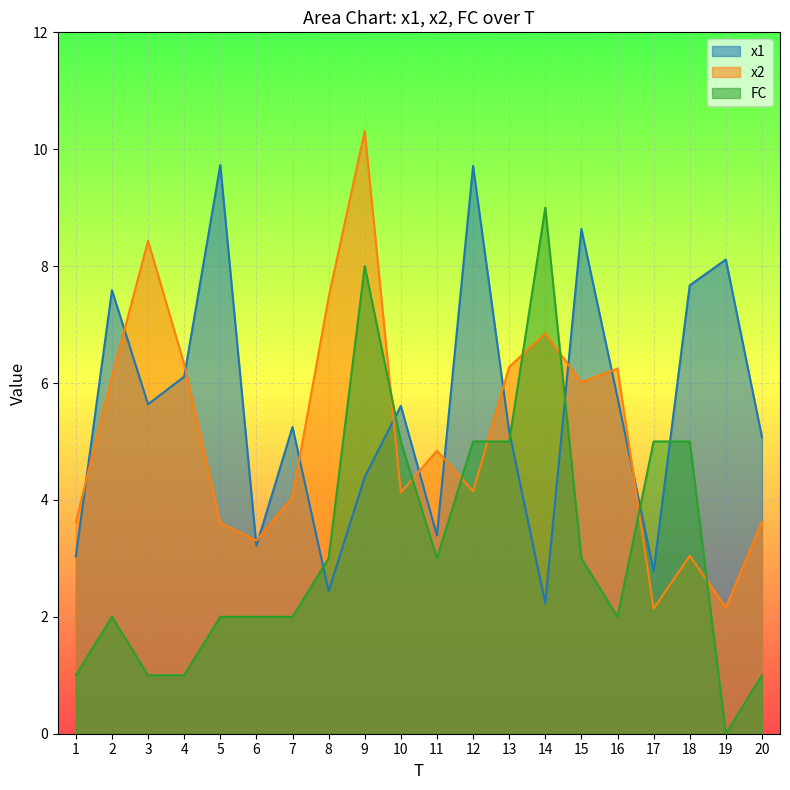

True or false: x2 has a value of 4.1 at 12.

True